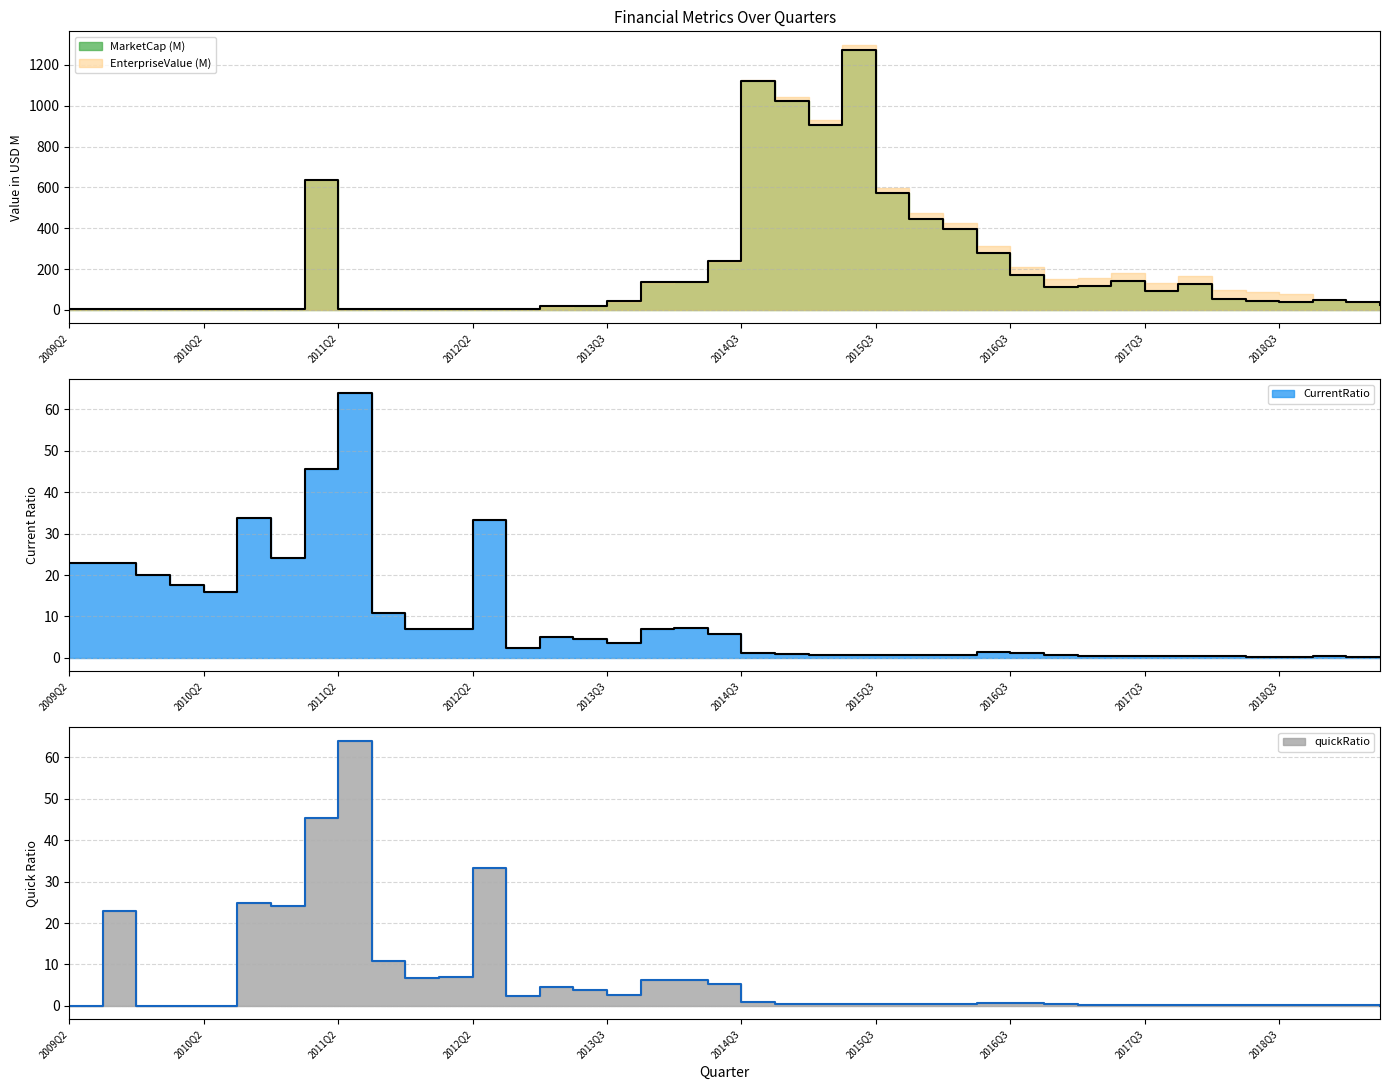

How many lines are shown in the chart?

3